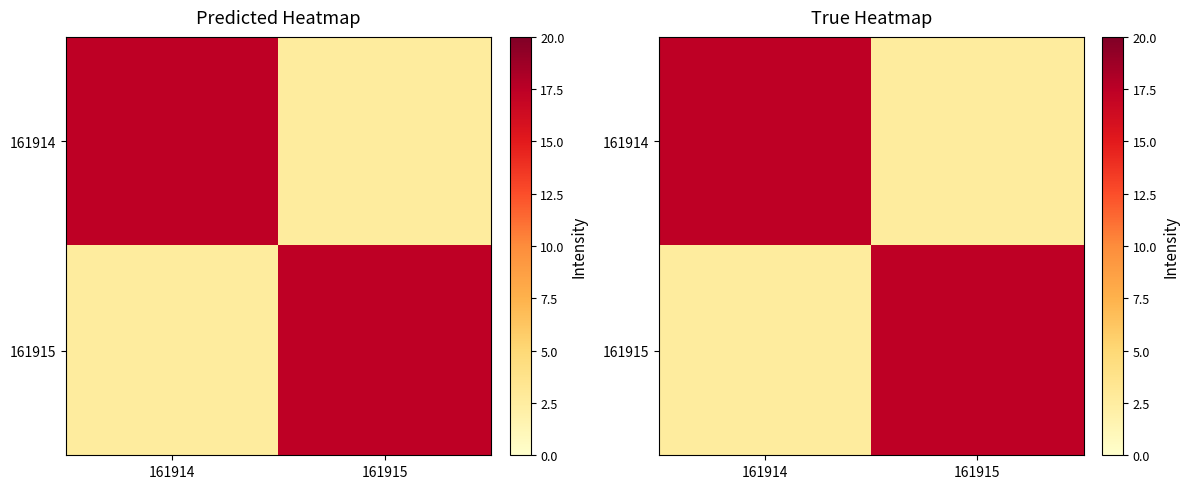

At which category is the sum across all series the highest?

161914